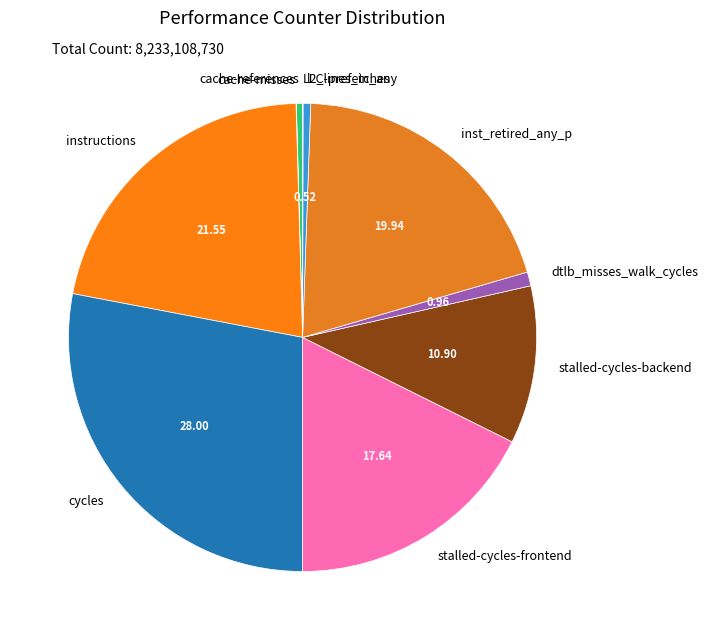

Is it true that dtlb_misses_walk_cycles is 1% of the pie?

True